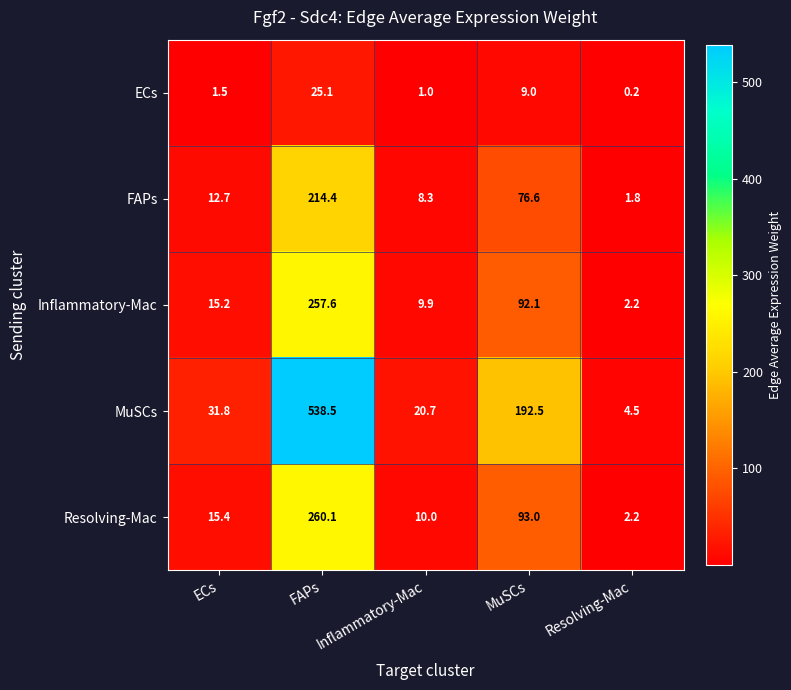

What is the difference between the Inflammatory-Mac values at MuSCs and Inflammatory-Mac?

82.2